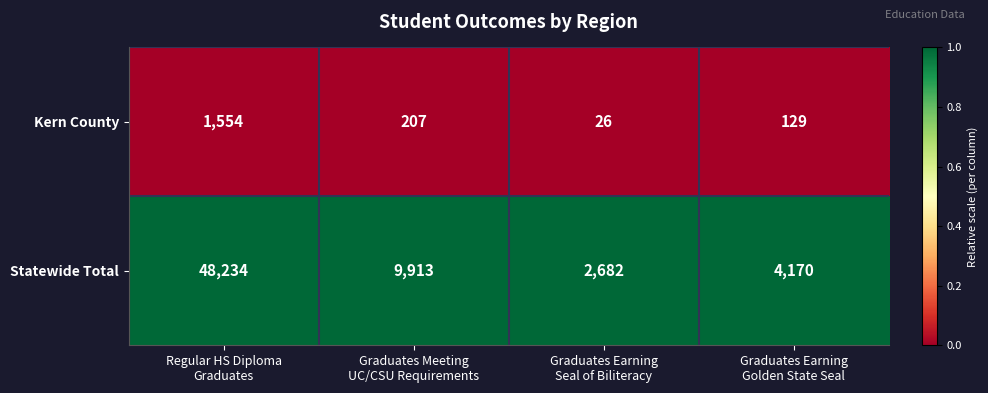

Reading left to right, extract all data points from this chart.

Kern County: 1554	207	26	129
Statewide Total: 48234	9913	2682	4170